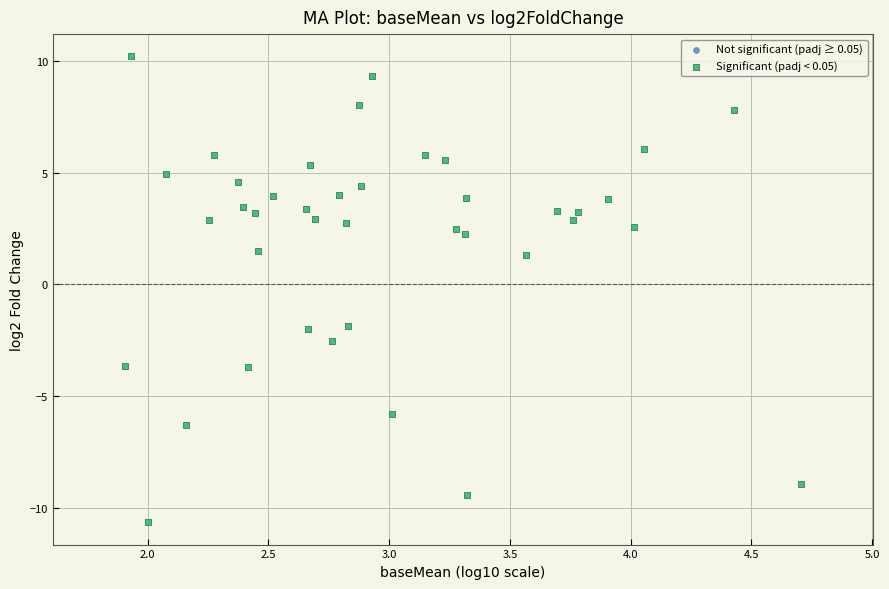

What is the range of X values (max minus min)?

2.8